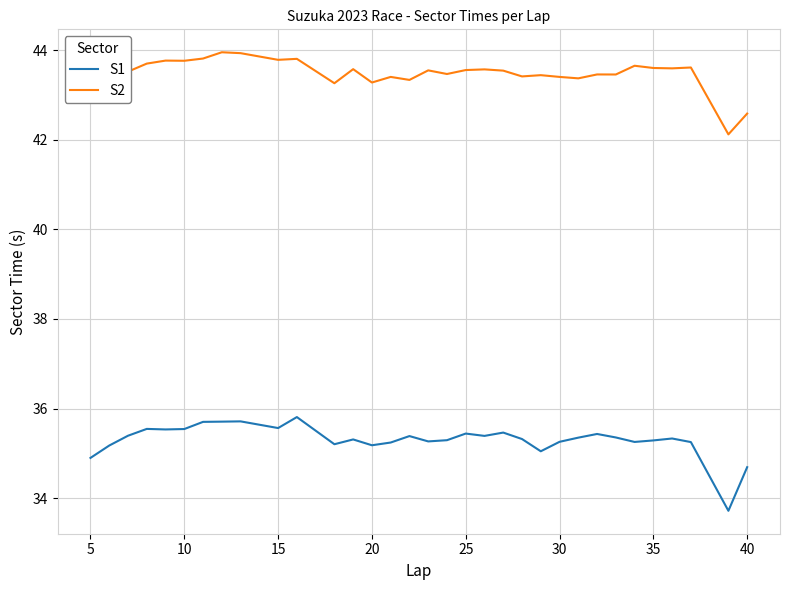

What is the smallest value displayed?

33.7